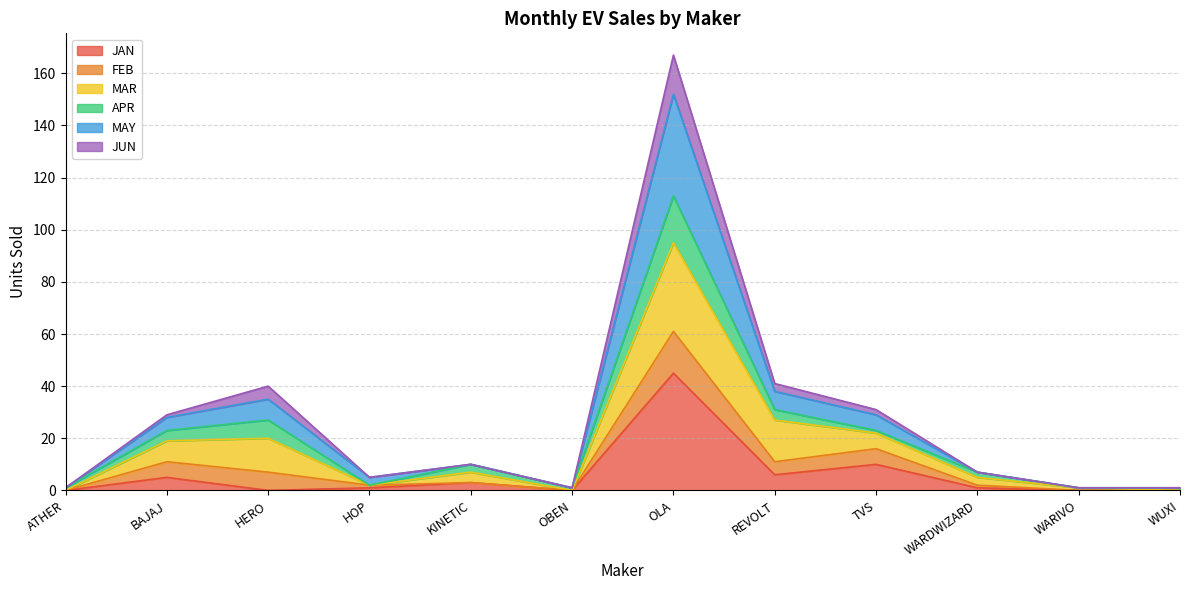

True or false: MAY and JUN intersect in this chart.

False